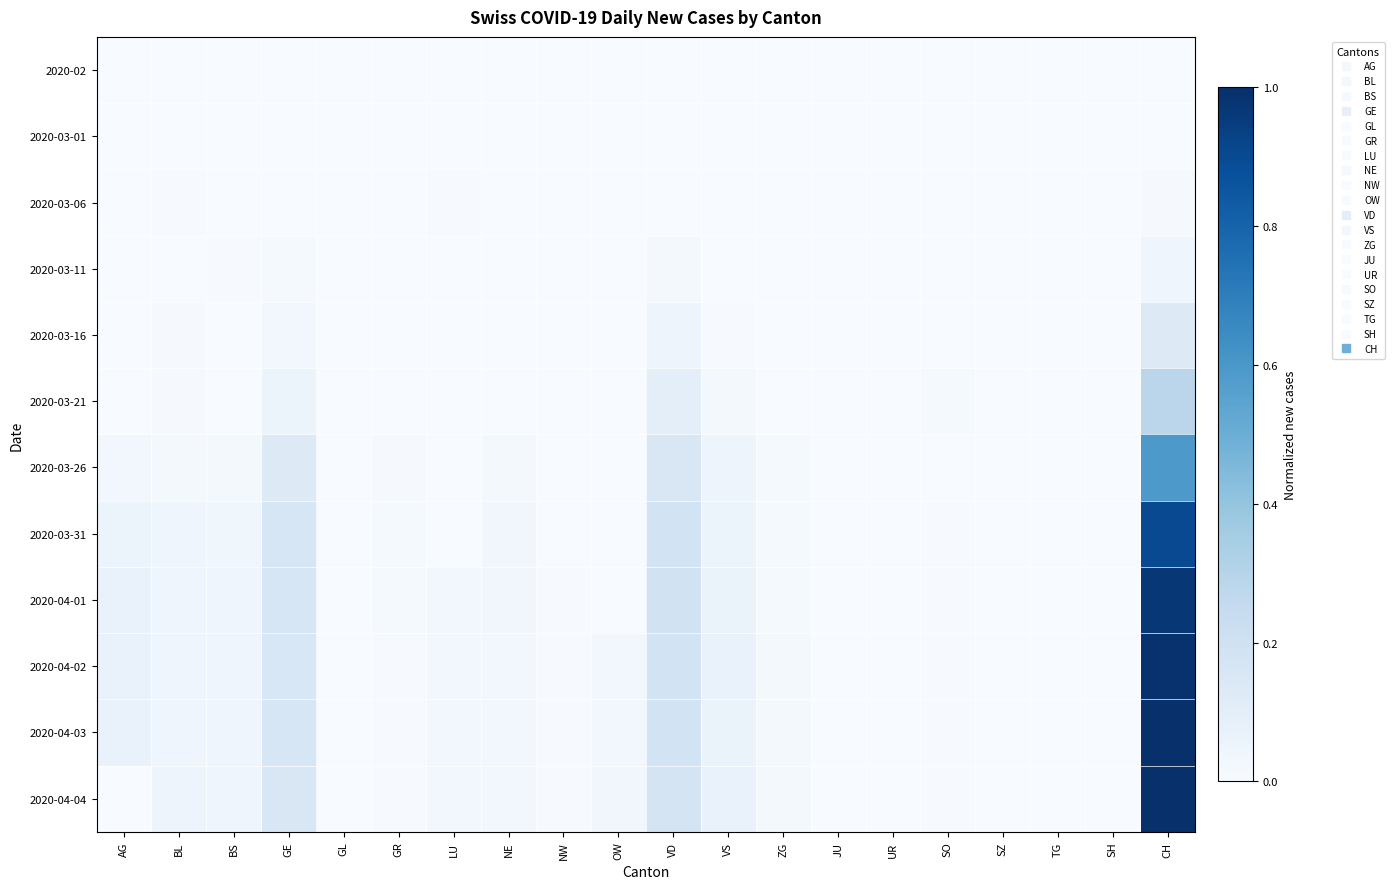

Reading left to right, transcribe all the data shown in this chart.

2020-02: AG=0.0	BL=0.0	BS=0.0	GE=0.0	GL=0.0	GR=0.0	LU=0.0	NE=0.0	NW=0.0	OW=0.0	VD=0.0	VS=0.0	ZG=0.0	JU=0.0	UR=0.0	SO=0.0	SZ=0.0	TG=0.0	SH=0.0	CH=0.0
2020-03-01: AG=0.0	BL=0.0	BS=0.0	GE=0.0	GL=0.0	GR=0.0	LU=0.0	NE=0.0	NW=0.0	OW=0.0	VD=0.0	VS=0.0	ZG=0.0	JU=0.0	UR=0.0	SO=0.0	SZ=0.0	TG=0.0	SH=0.0	CH=0.0
2020-03-06: AG=0.0	BL=0.0	BS=0.0	GE=0.0	GL=0.0	GR=0.0	LU=0.0	NE=0.0	NW=0.0	OW=0.0	VD=0.0	VS=0.0	ZG=0.0	JU=0.0	UR=0.0	SO=0.0	SZ=0.0	TG=0.0	SH=0.0	CH=0.0
2020-03-11: AG=0.0	BL=0.0	BS=0.0	GE=0.0	GL=0.0	GR=0.0	LU=0.0	NE=0.0	NW=0.0	OW=0.0	VD=0.0	VS=0.0	ZG=0.0	JU=0.0	UR=0.0	SO=0.0	SZ=0.0	TG=0.0	SH=0.0	CH=0.0
2020-03-16: AG=0.0	BL=0.0	BS=0.0	GE=0.0	GL=0.0	GR=0.0	LU=0.0	NE=0.0	NW=0.0	OW=0.0	VD=0.0	VS=0.0	ZG=0.0	JU=0.0	UR=0.0	SO=0.0	SZ=0.0	TG=0.0	SH=0.0	CH=0.1
2020-03-21: AG=0.0	BL=0.0	BS=0.0	GE=0.1	GL=0.0	GR=0.0	LU=0.0	NE=0.0	NW=0.0	OW=0.0	VD=0.1	VS=0.0	ZG=0.0	JU=0.0	UR=0.0	SO=0.0	SZ=0.0	TG=0.0	SH=0.0	CH=0.3
2020-03-26: AG=0.0	BL=0.0	BS=0.0	GE=0.1	GL=0.0	GR=0.0	LU=0.0	NE=0.0	NW=0.0	OW=0.0	VD=0.1	VS=0.0	ZG=0.0	JU=0.0	UR=0.0	SO=0.0	SZ=0.0	TG=0.0	SH=0.0	CH=0.6
2020-03-31: AG=0.1	BL=0.0	BS=0.0	GE=0.2	GL=0.0	GR=0.0	LU=0.0	NE=0.0	NW=0.0	OW=0.0	VD=0.2	VS=0.1	ZG=0.0	JU=0.0	UR=0.0	SO=0.0	SZ=0.0	TG=0.0	SH=0.0	CH=0.9
2020-04-01: AG=0.1	BL=0.0	BS=0.0	GE=0.2	GL=0.0	GR=0.0	LU=0.0	NE=0.0	NW=0.0	OW=0.0	VD=0.2	VS=0.1	ZG=0.0	JU=0.0	UR=0.0	SO=0.0	SZ=0.0	TG=0.0	SH=0.0	CH=1.0
2020-04-02: AG=0.1	BL=0.0	BS=0.0	GE=0.2	GL=0.0	GR=0.0	LU=0.0	NE=0.0	NW=0.0	OW=0.0	VD=0.2	VS=0.1	ZG=0.0	JU=0.0	UR=0.0	SO=0.0	SZ=0.0	TG=0.0	SH=0.0	CH=1.0
2020-04-03: AG=0.1	BL=0.0	BS=0.0	GE=0.2	GL=0.0	GR=0.0	LU=0.0	NE=0.0	NW=0.0	OW=0.0	VD=0.2	VS=0.1	ZG=0.0	JU=0.0	UR=0.0	SO=0.0	SZ=0.0	TG=0.0	SH=0.0	CH=1.0
2020-04-04: AG=0.0	BL=0.0	BS=0.0	GE=0.2	GL=0.0	GR=0.0	LU=0.0	NE=0.0	NW=0.0	OW=0.0	VD=0.2	VS=0.1	ZG=0.0	JU=0.0	UR=0.0	SO=0.0	SZ=0.0	TG=0.0	SH=0.0	CH=1.0